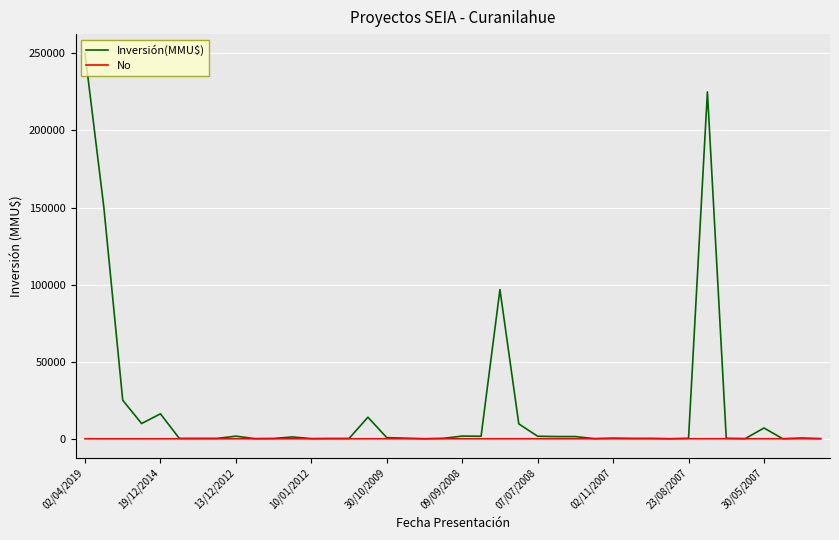

Which series has the largest total across all categories?

Inversión(MMU$)